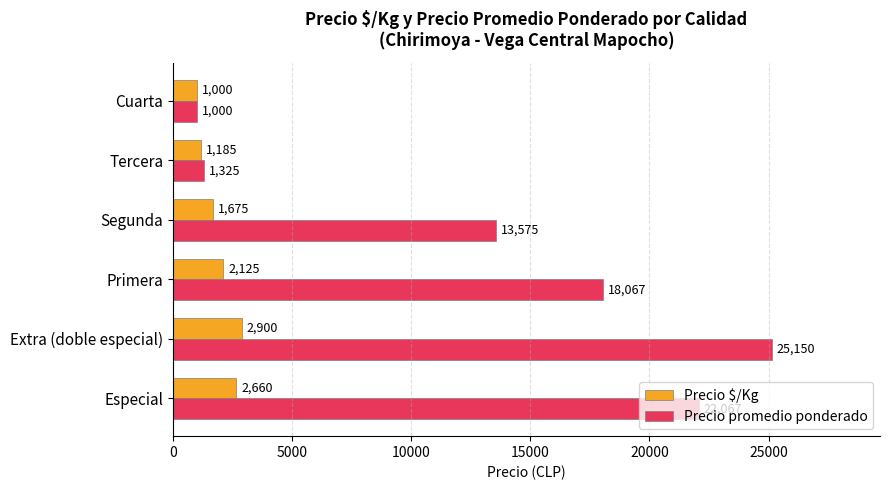

The value of Precio $/Kg at Tercera is 1185. True or false?

True